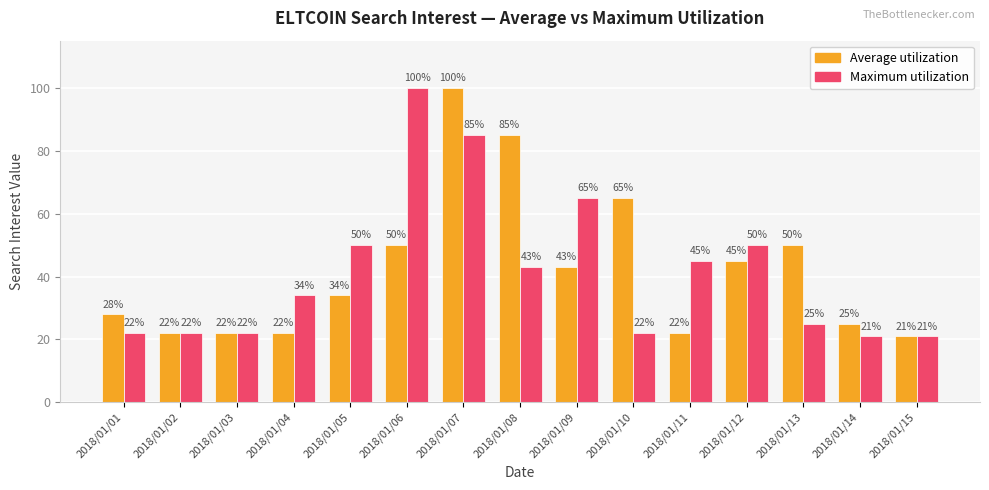

What is the value of the Maximum utilization bar at the 11th from the left?

45